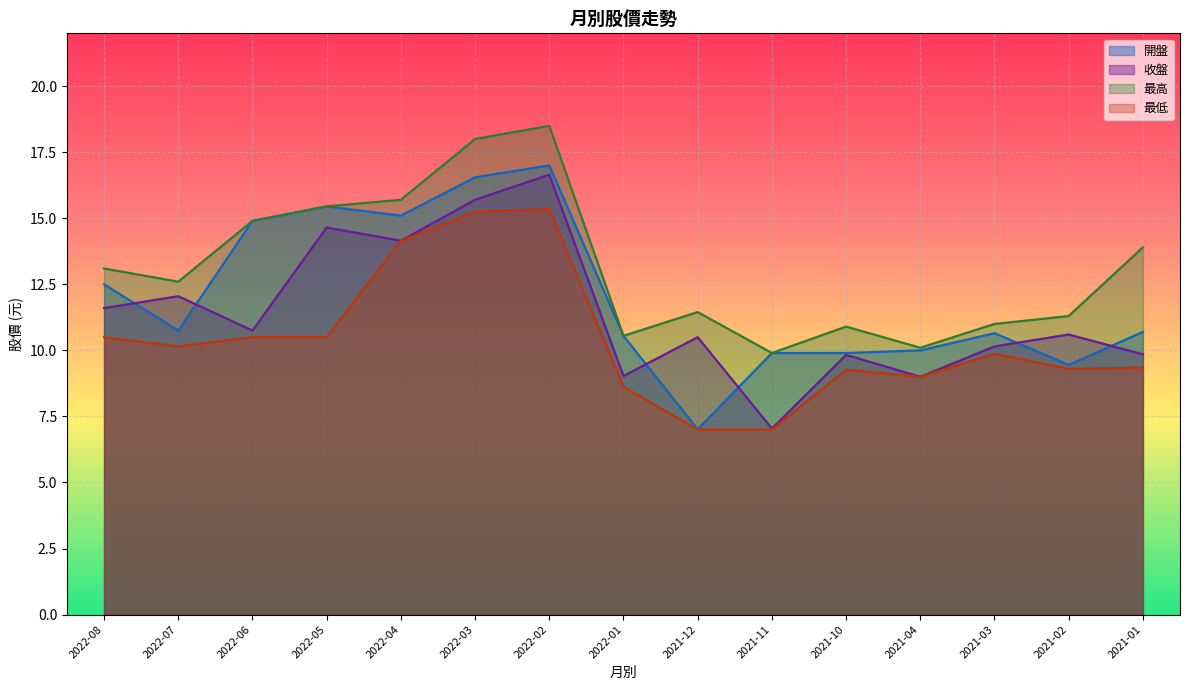

What is the label of the 1st point from the right?

2021-01